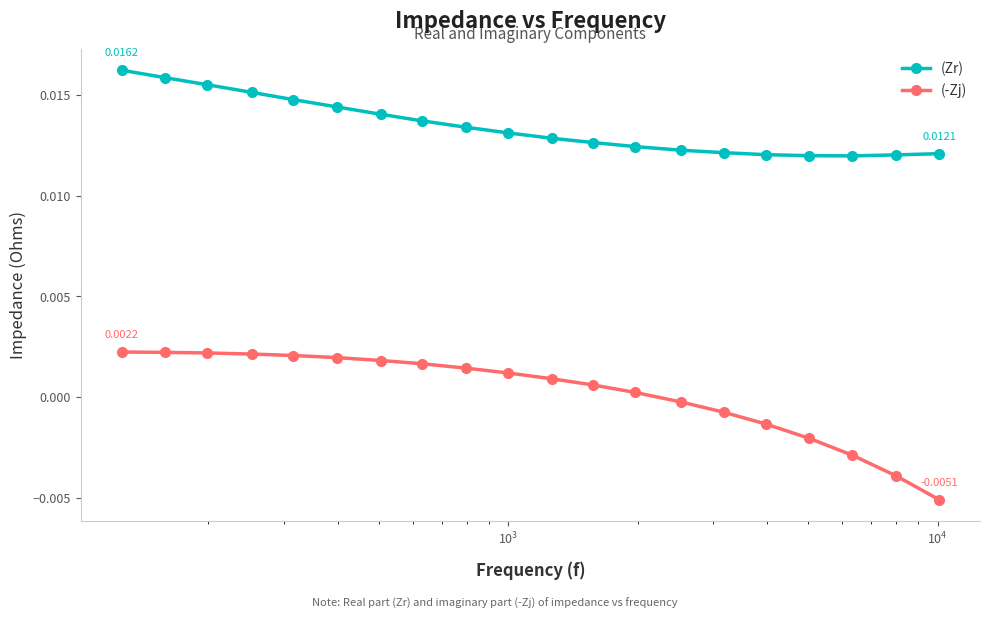

True or false: (Zr) and (-Zj) cross at least once.

False